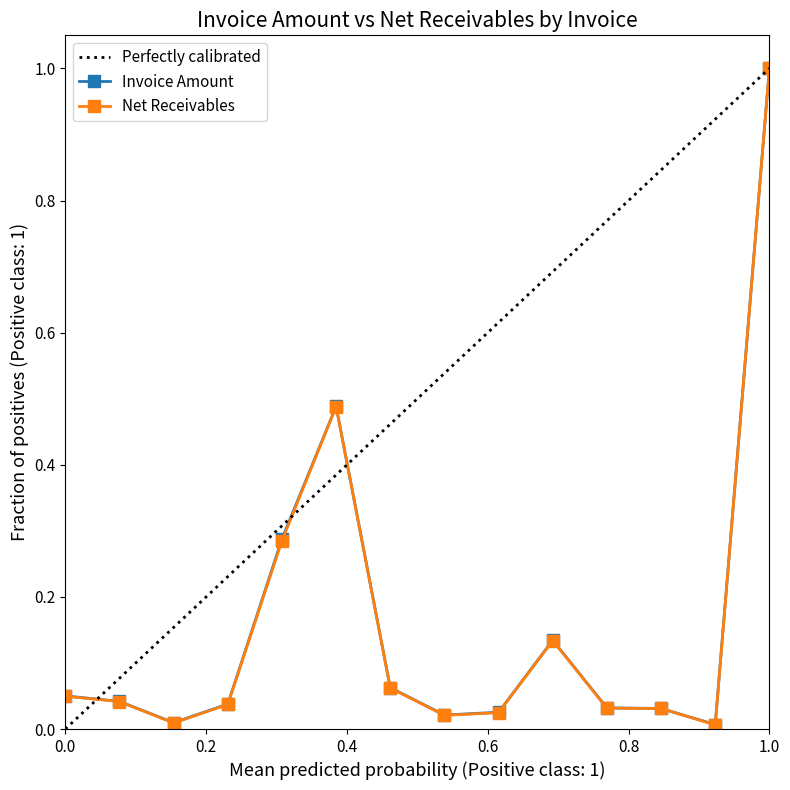

How many interior local peaks does the Invoice Amount series have?

2